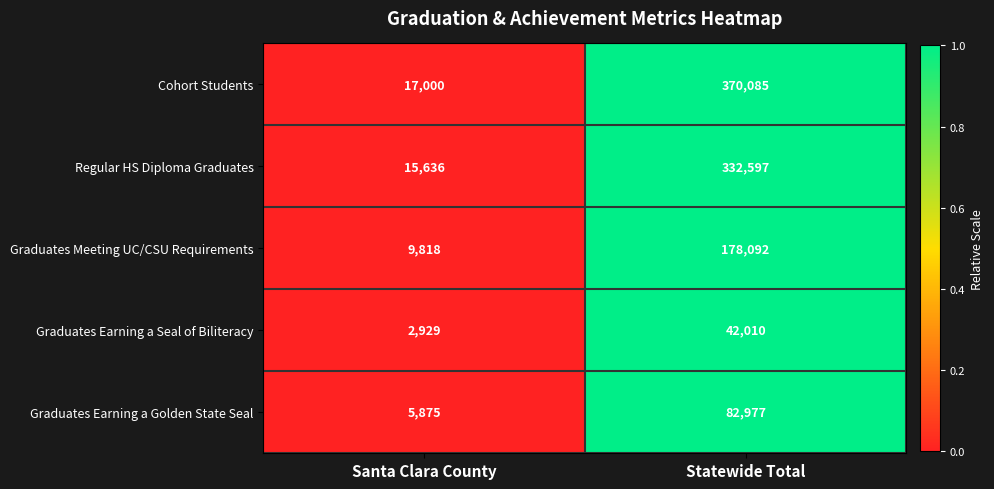

Which series has the widest spread of values?

Cohort Students